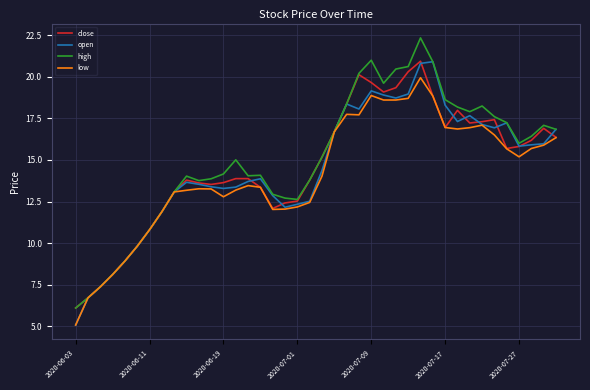

What is the smallest value displayed?

5.1